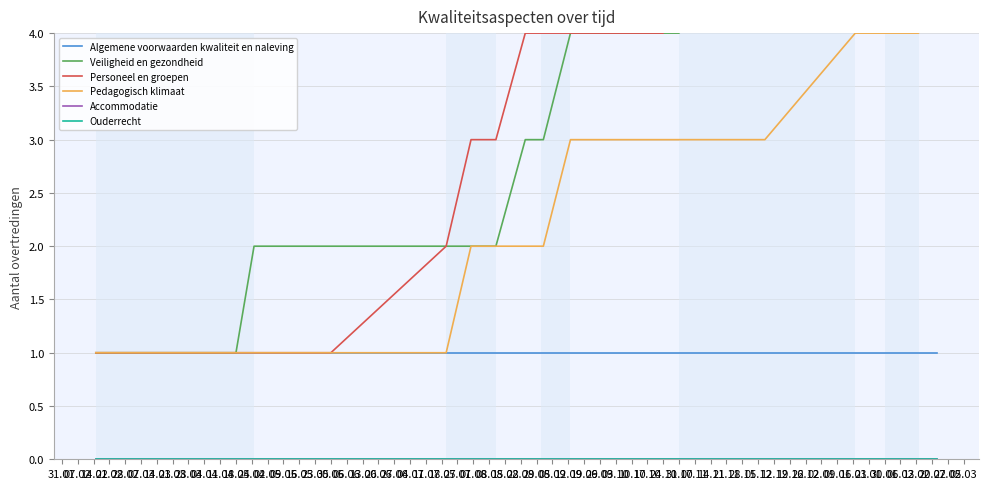

True or false: Personeel en groepen and Accommodatie cross at least once.

False